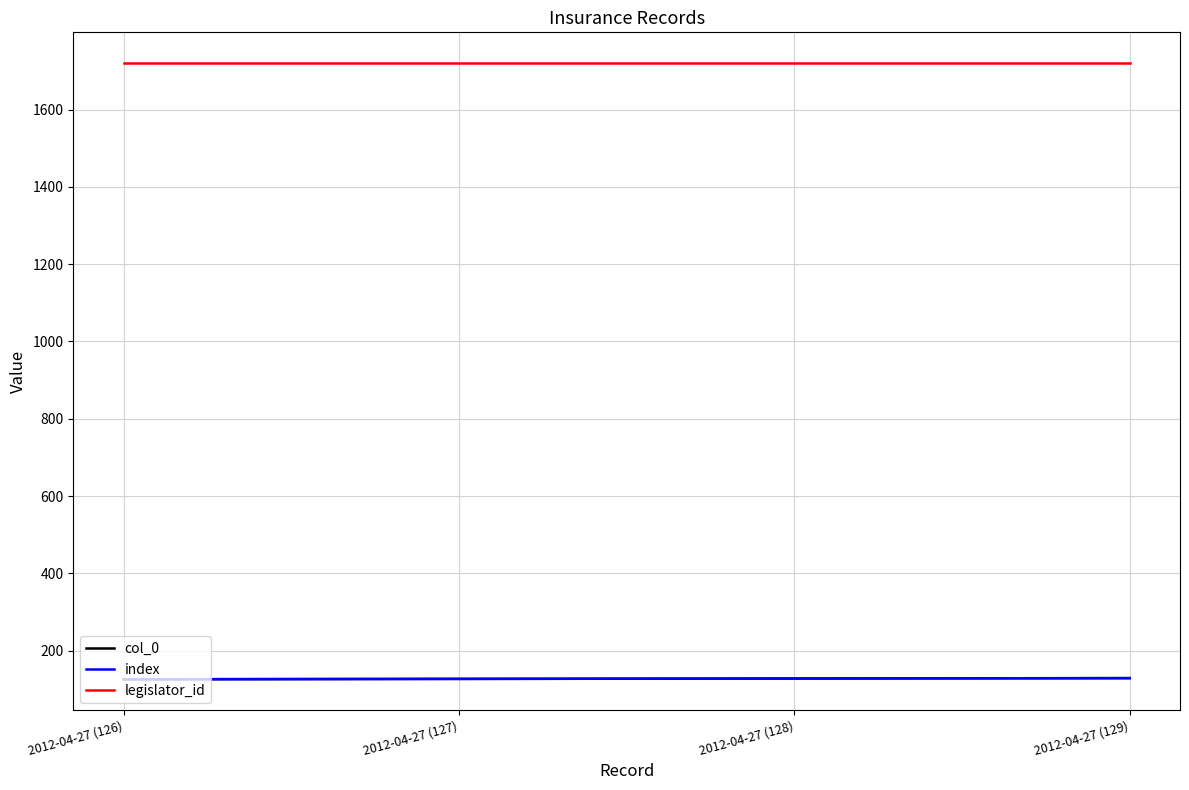

What is the sum of all legislator_id values?

6880